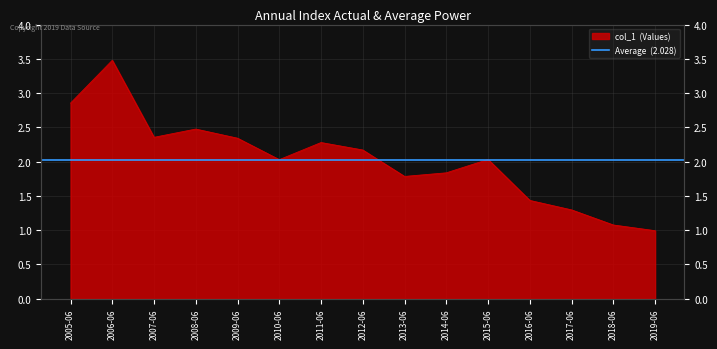

Rank the categories by value from highest to lowest.

2006-06, 2005-06, 2008-06, 2007-06, 2009-06, 2011-06, 2012-06, 2015-06, 2010-06, 2014-06, 2013-06, 2016-06, 2017-06, 2018-06, 2019-06